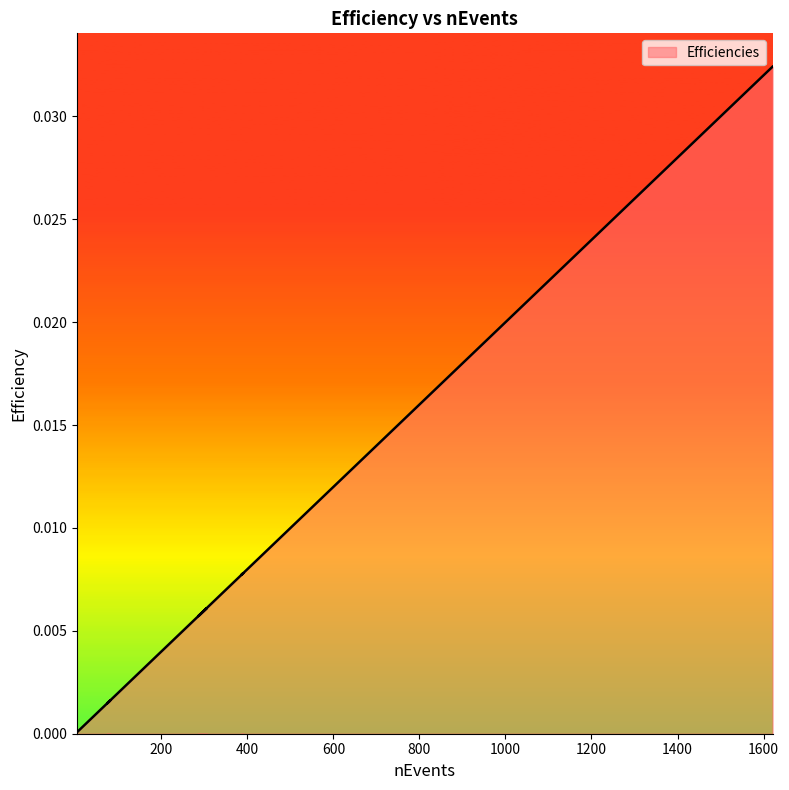

List the labels in order of value, largest first.

1621, 1578, 1513, 1414, 1392, 1277, 1260, 1126, 1029, 987, 927, 850, 715, 667, 608, 487, 480, 390, 386, 305, 286, 233, 180, 129, 122, 87, 81, 74, 56, 42, 35, 20, 19, 10, 6, 4